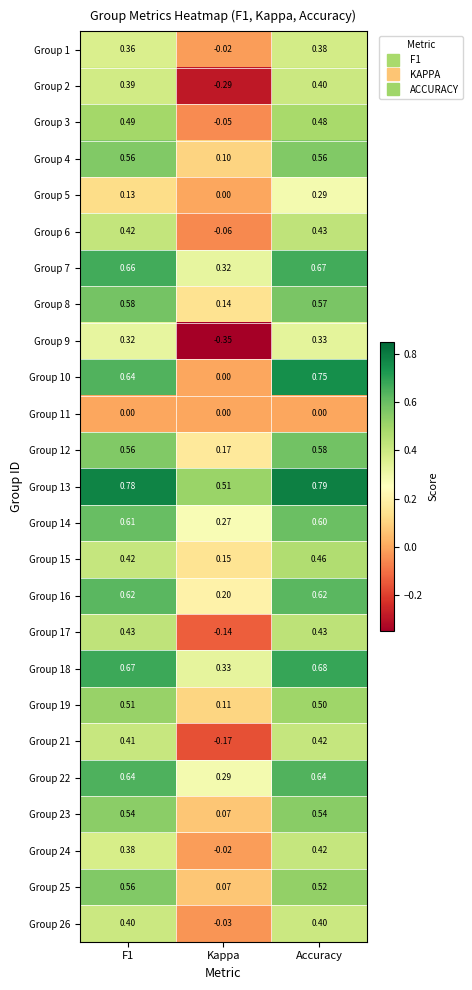

At which category does the chart reach its peak across all series?

Accuracy